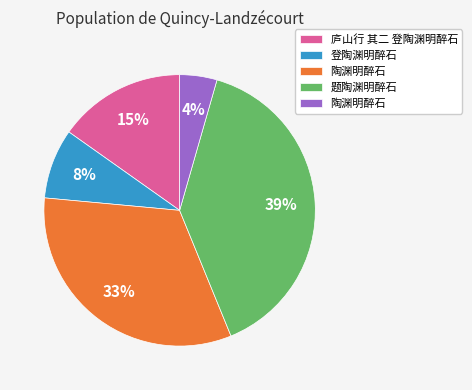

To the nearest percent, what is the average slice percentage?

20%